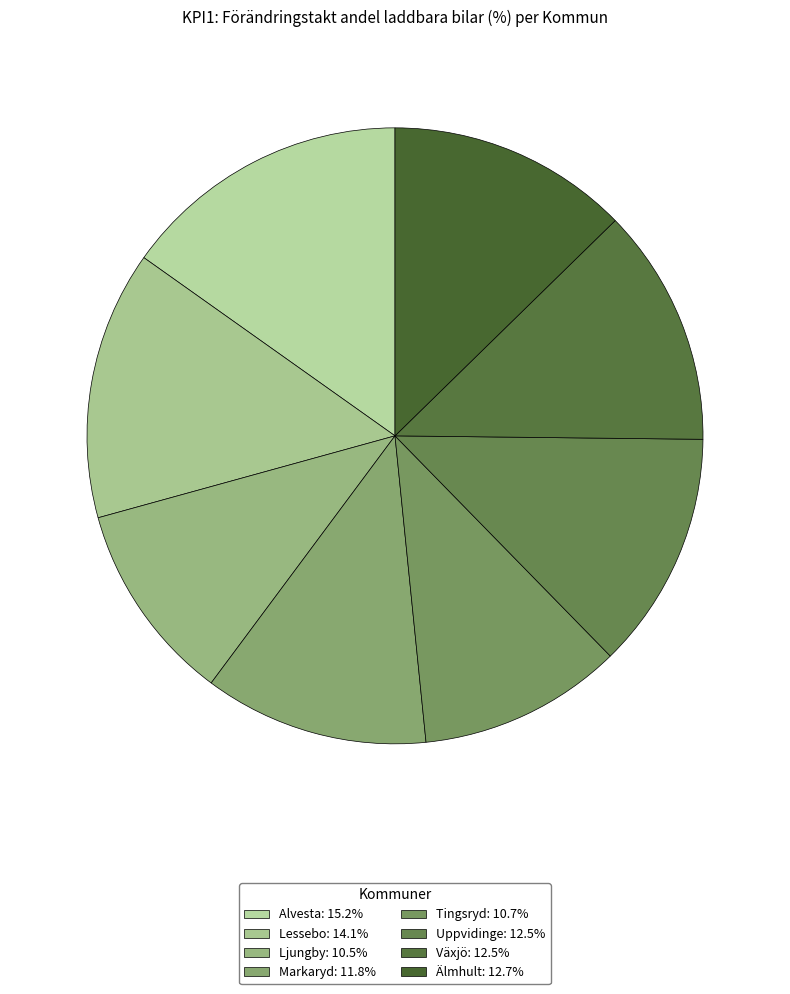

Which category has the biggest portion of the pie?

Alvesta